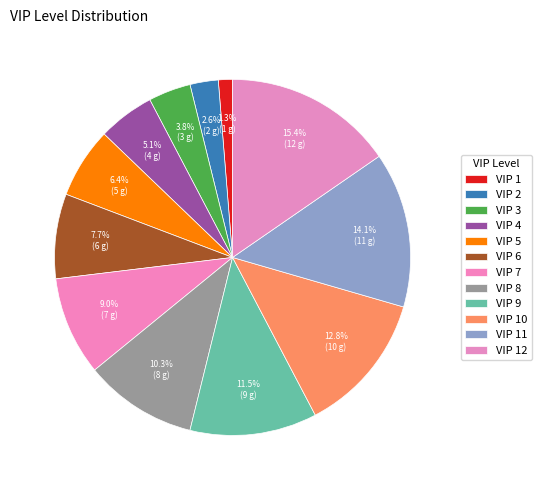

How many slices are in this pie chart?

12